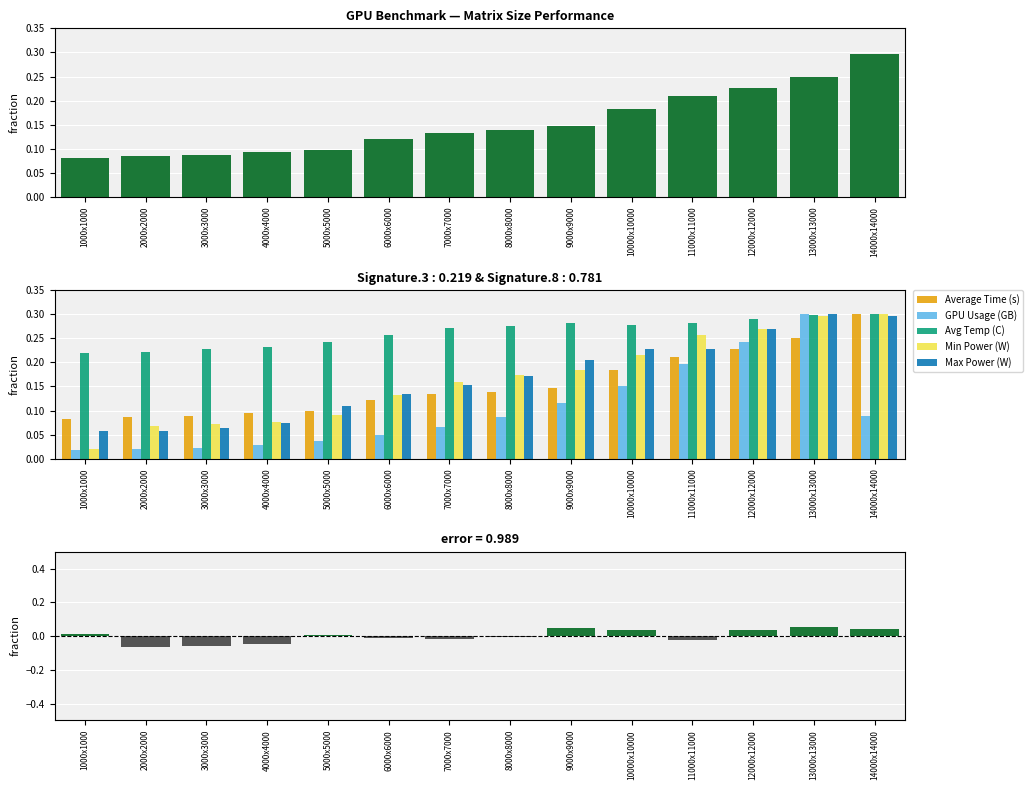

Are the bars horizontal?

No